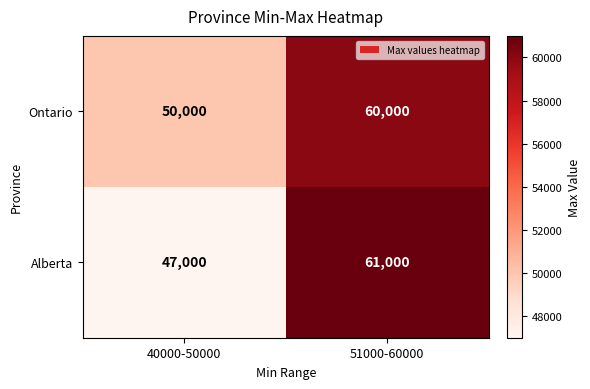

What is the difference between the highest and lowest values at 51000-60000?

1000